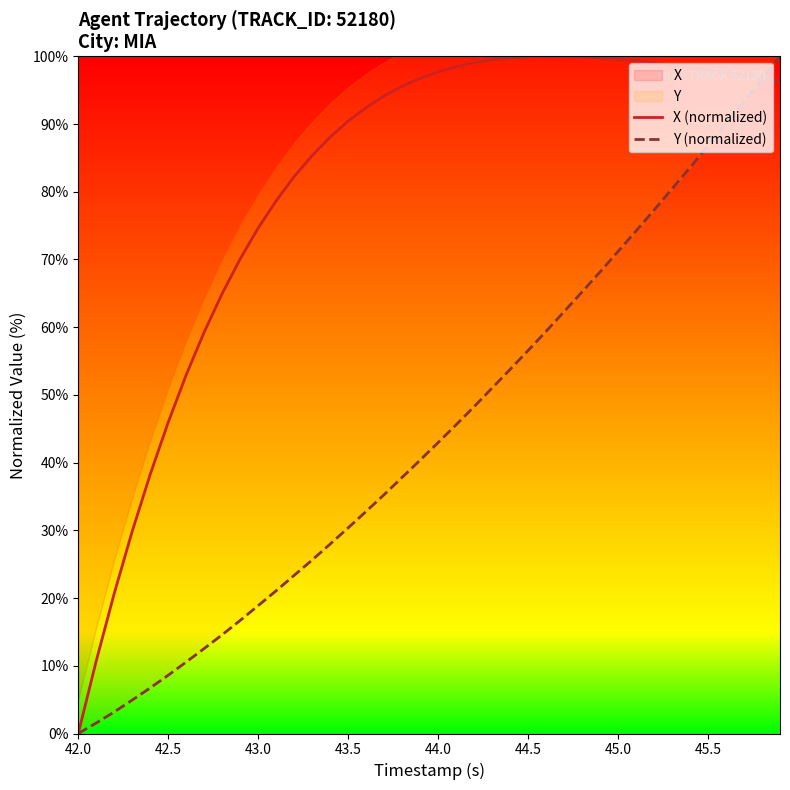

The X (normalized) series shows 39.4 at 45.5. True or false?

False